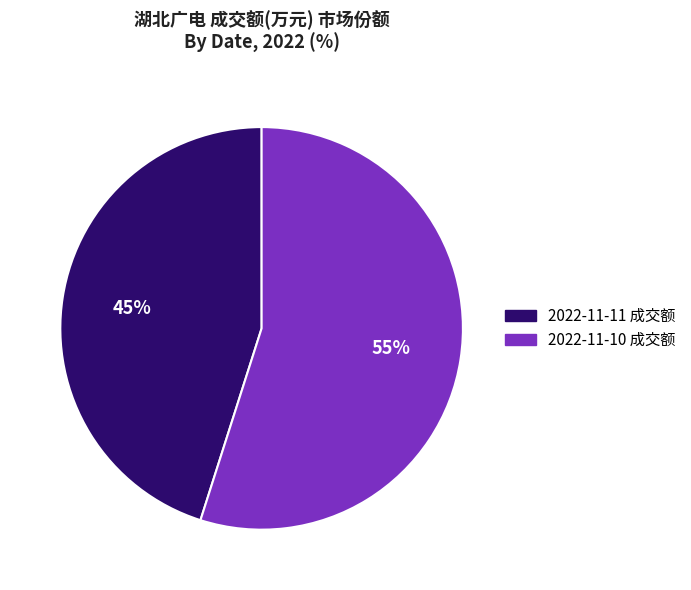

Which category has the biggest portion of the pie?

2022-11-10 成交额